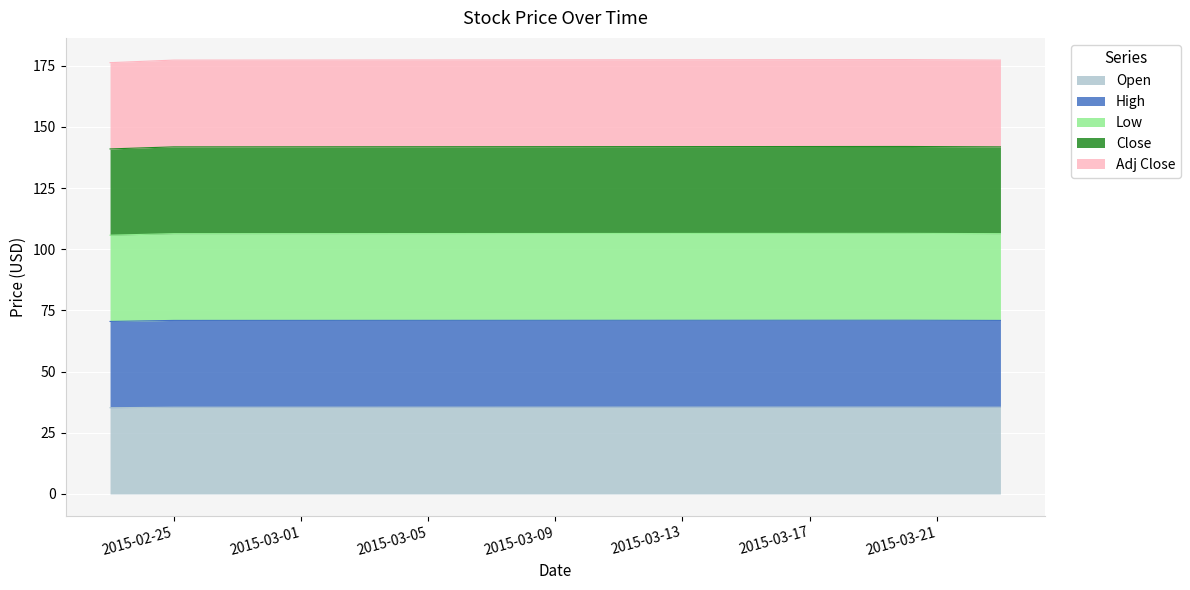

List the labels in order of Low value, smallest first.

2015-02-23, 2015-02-25, 2015-03-23, 2015-03-20